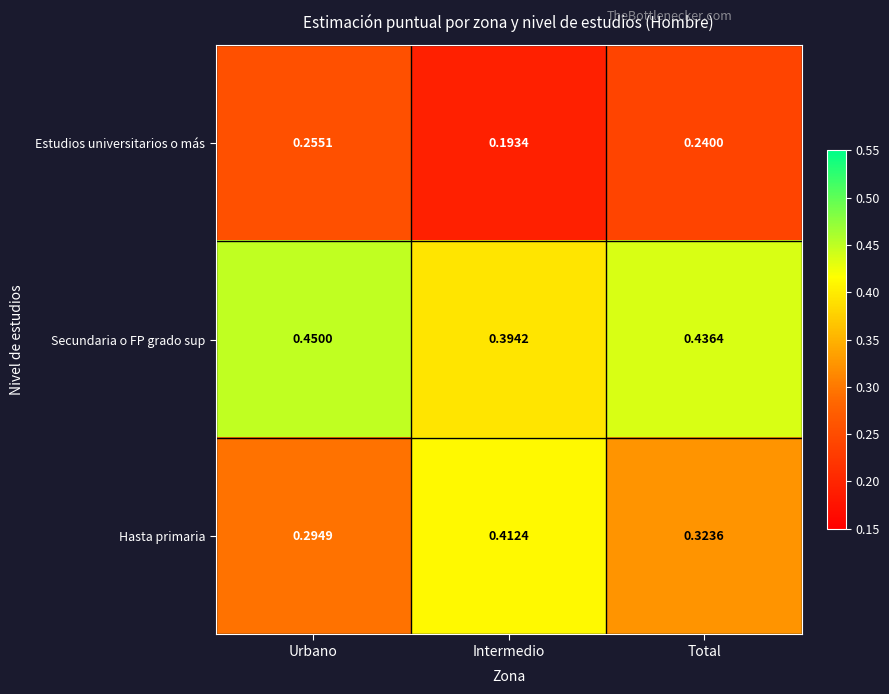

Which category has the highest value in the Estudios universitarios o más series?

Urbano